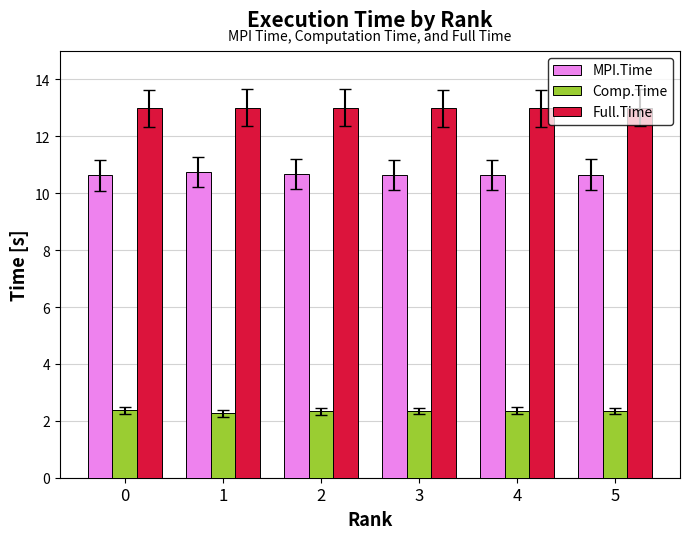

How many categories are shown in the chart?

6